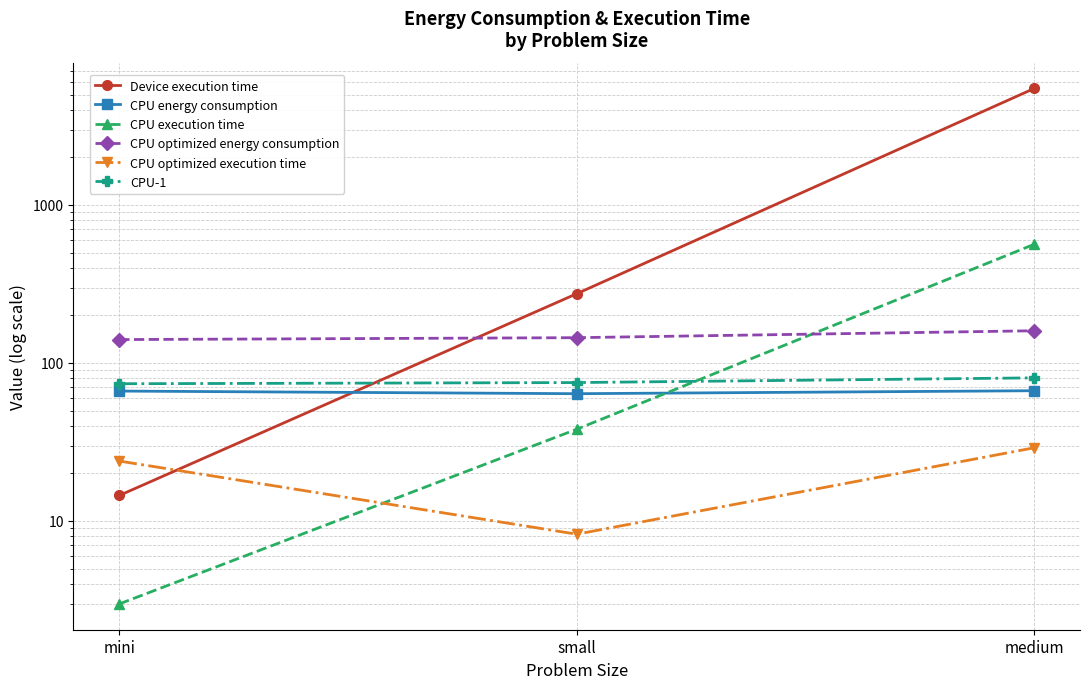

The value of CPU optimized execution time at small is 8.2. True or false?

True